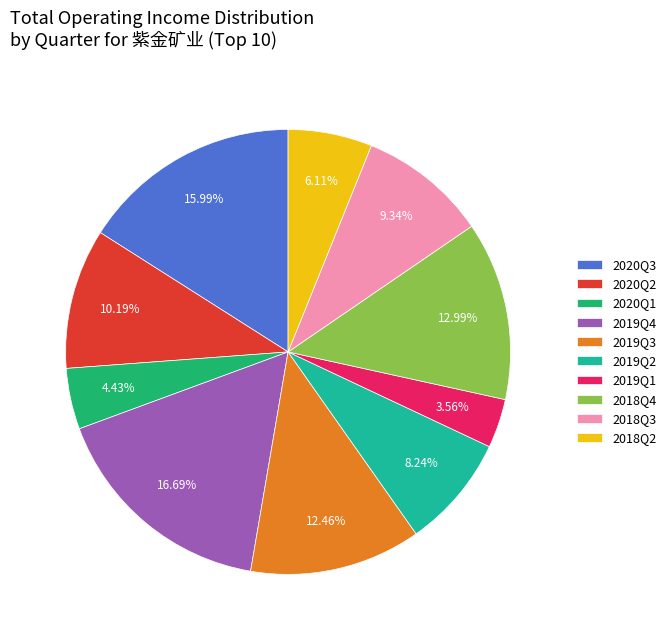

What percentage is the 2020Q3 slice, to the nearest percent?

16%